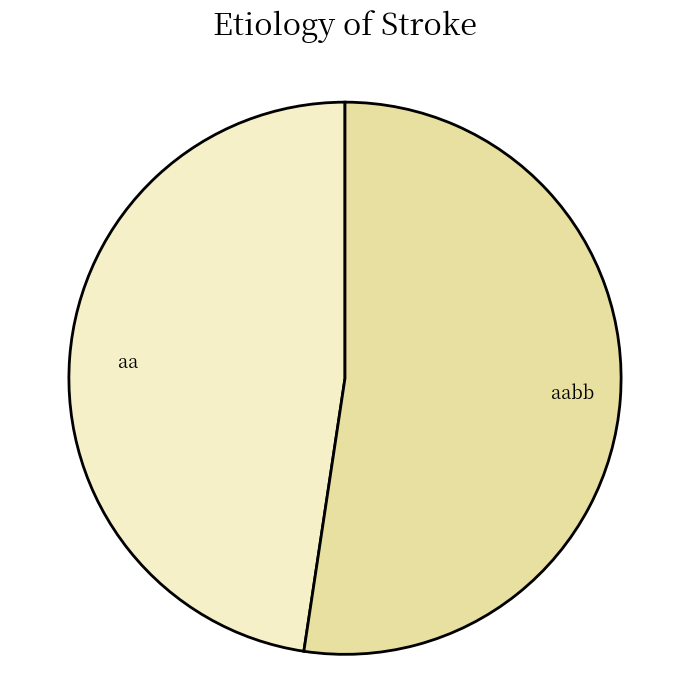

Which slice represents more than half of the pie?

aabb